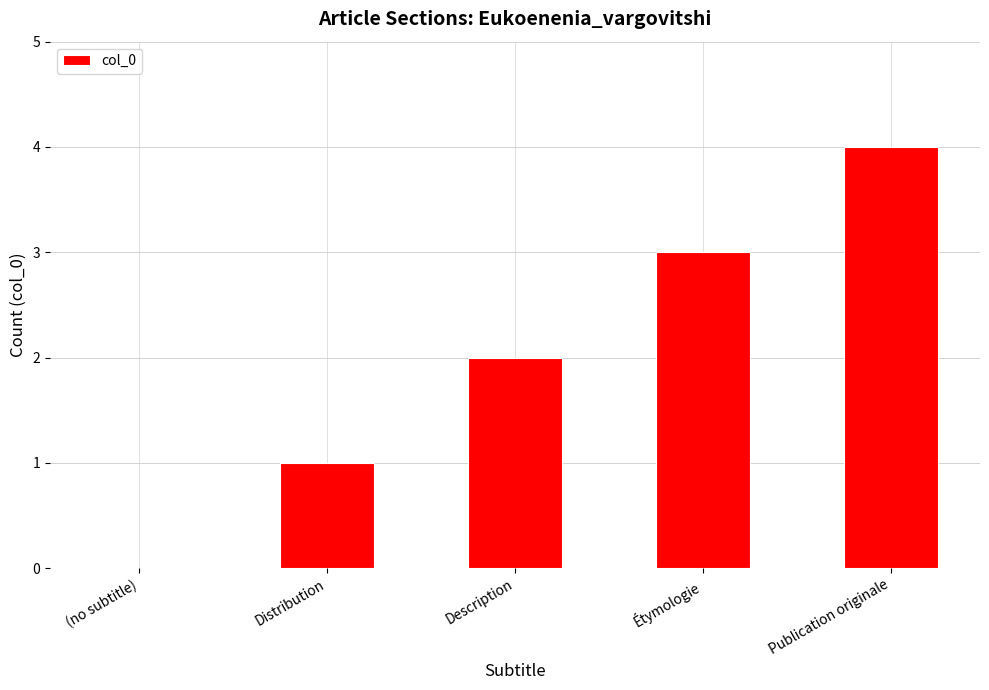

Approximately how many times larger is the value at Publication originale compared to Distribution?

4.0